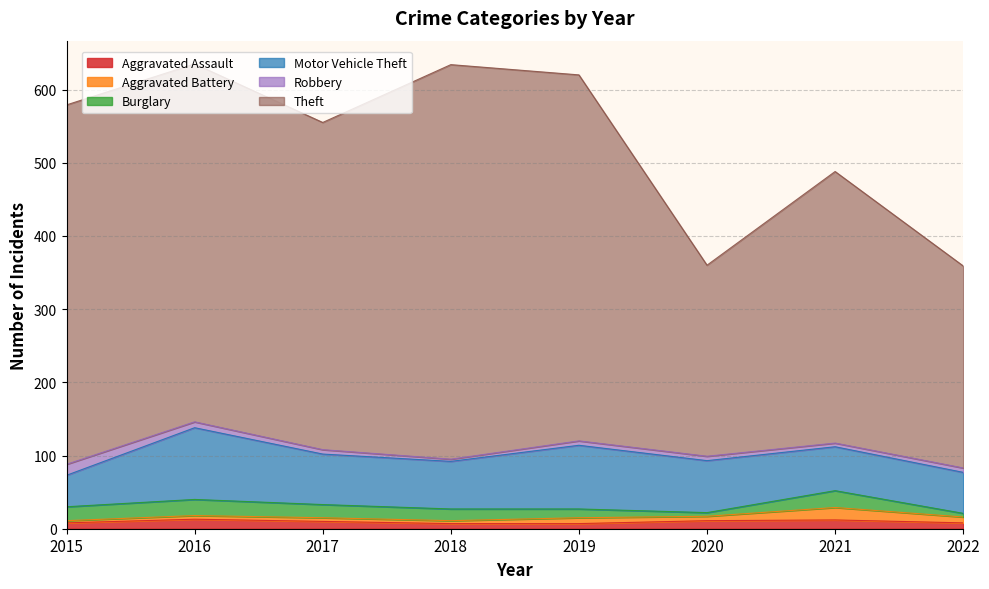

What is the difference between the Aggravated Battery values at 2016 and 2018?

1